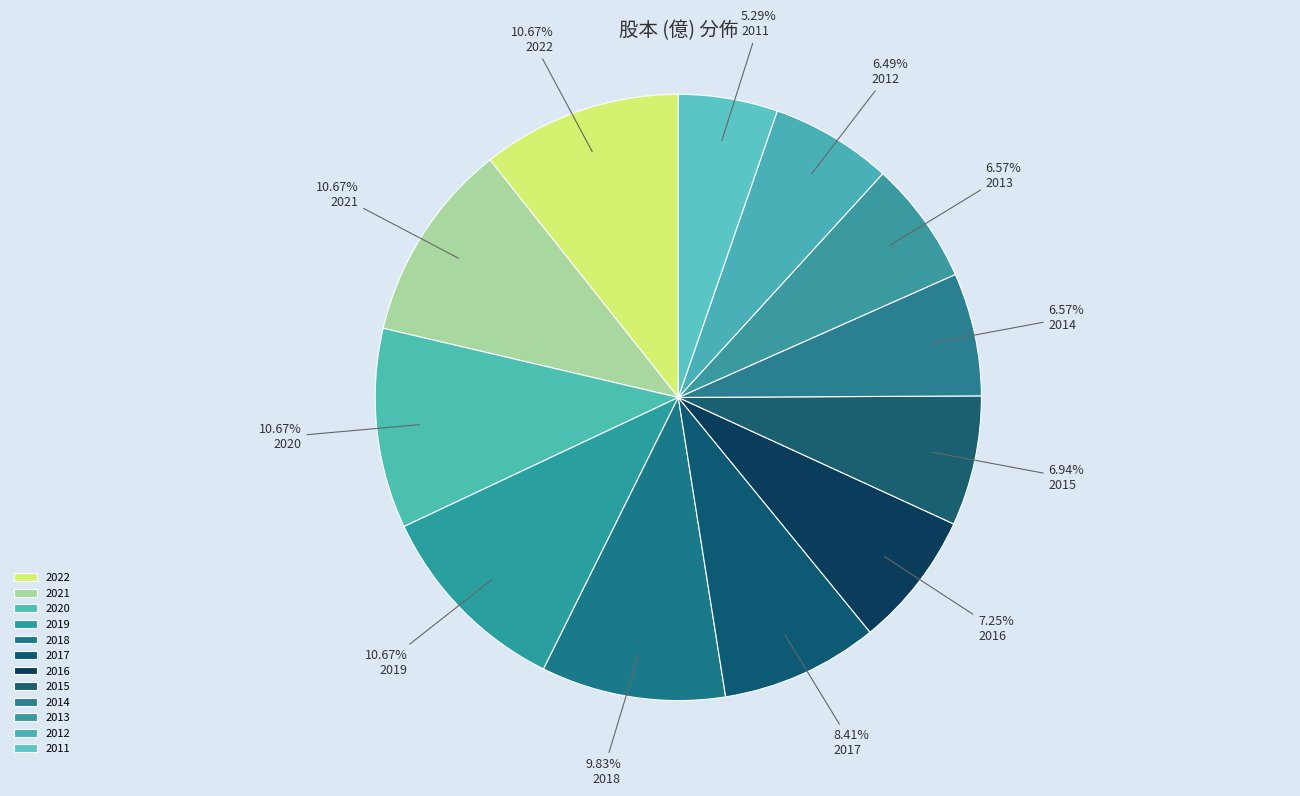

True or false: 2021 accounts for 1% of the total.

False